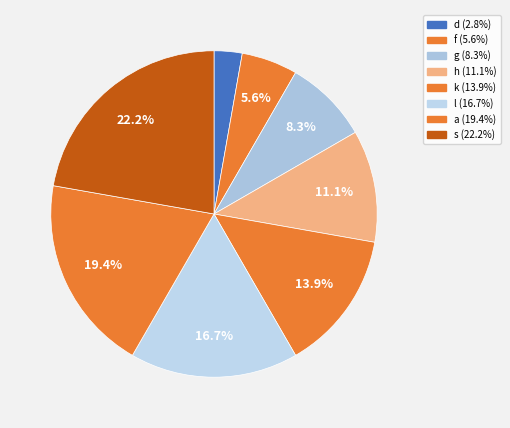

To the nearest percent, what is the difference between the largest and smallest slice percentages?

19%